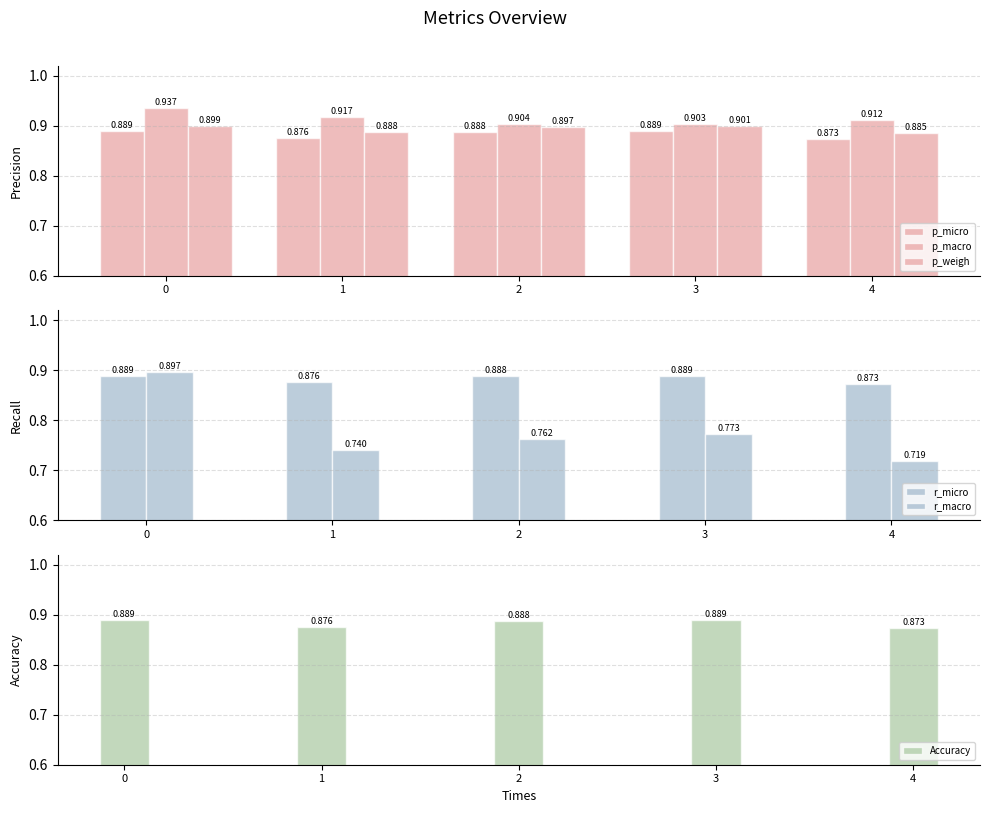

Count the Accuracy values in the range 0 to 1.

5